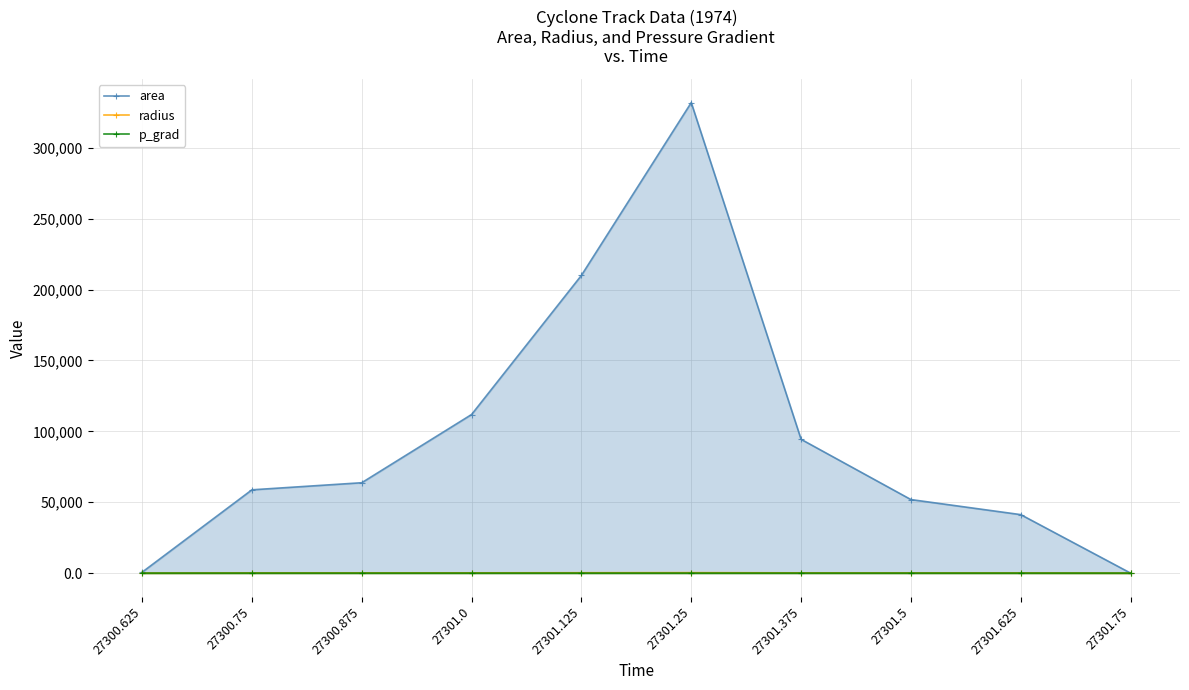

At which label does area reach its minimum?

27301.75